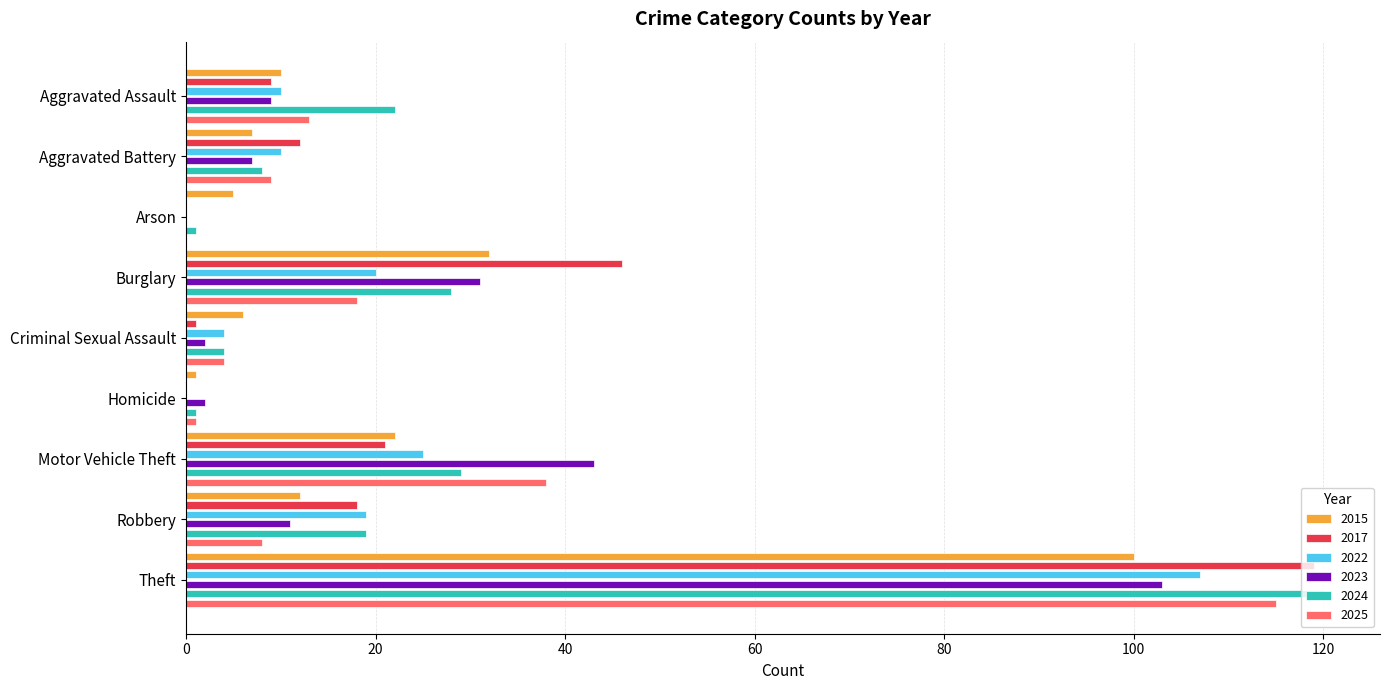

Which series changed the most between Robbery and Theft?

2025